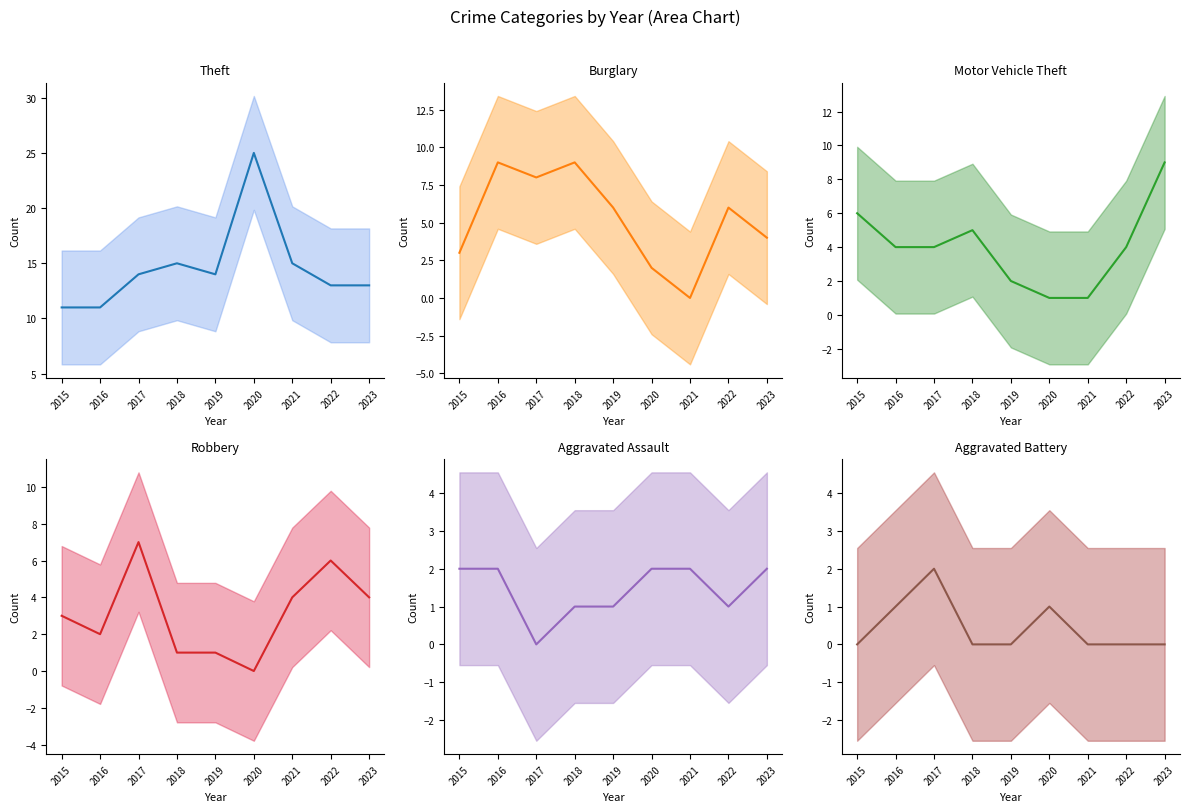

Is it true that Robbery equals 0 at 2020?

True